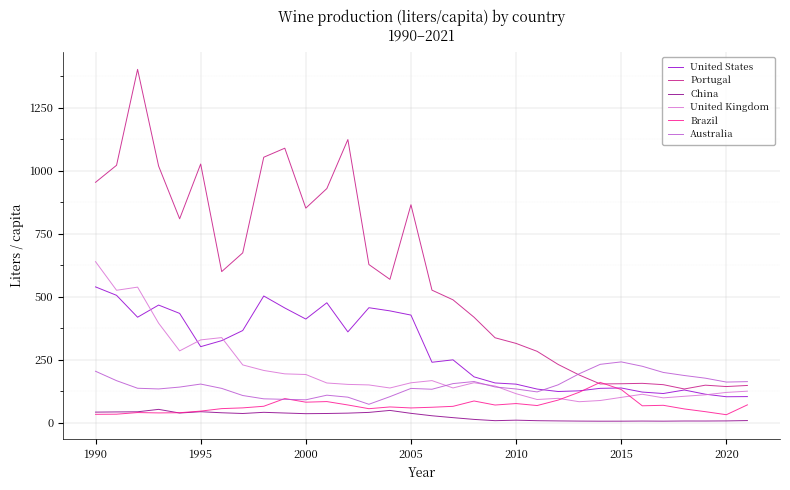

What is the greatest value displayed?

1401.8